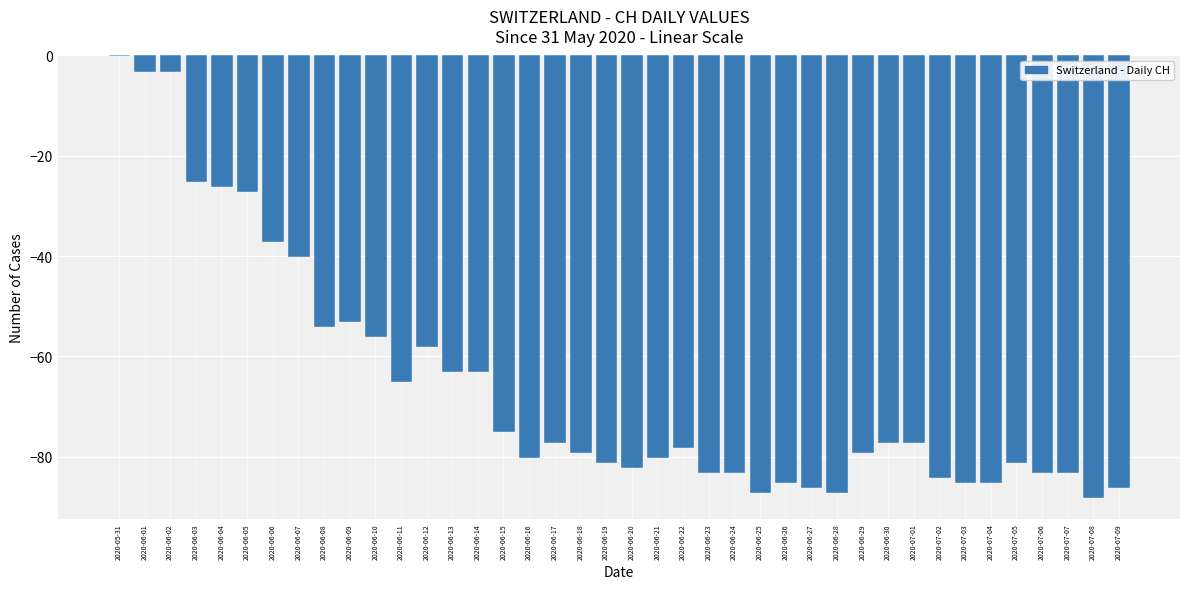

The value at 2020-06-11 is -65. True or false?

True